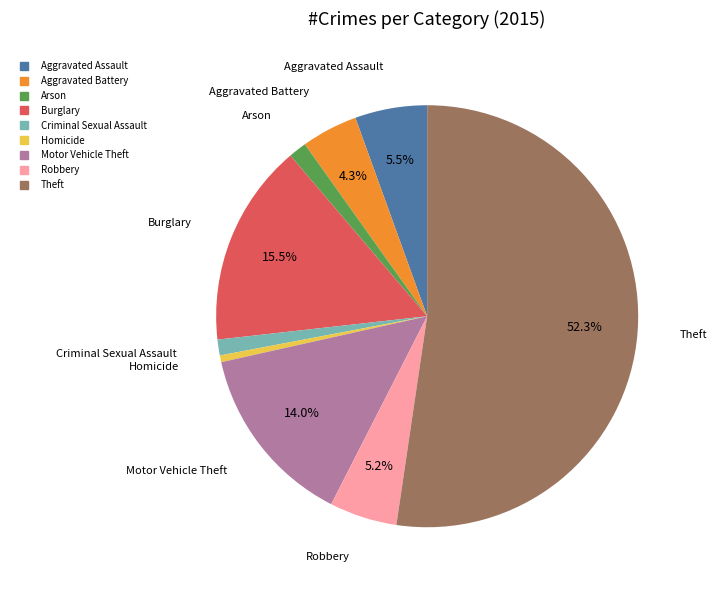

Count the number of slices in the pie.

9